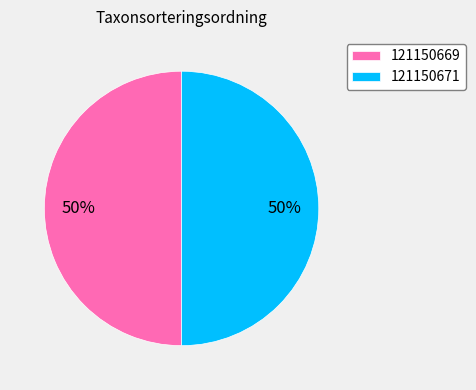

Approximately how many times larger is the value at 121150669 compared to 121150671?

1.0